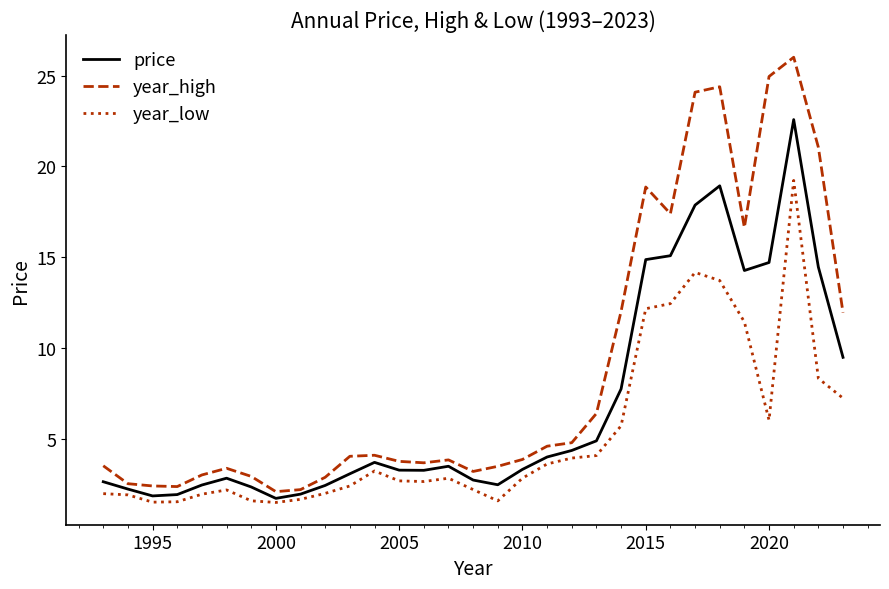

Rank the series by their maximum value, from highest to lowest.

year_high, price, year_low